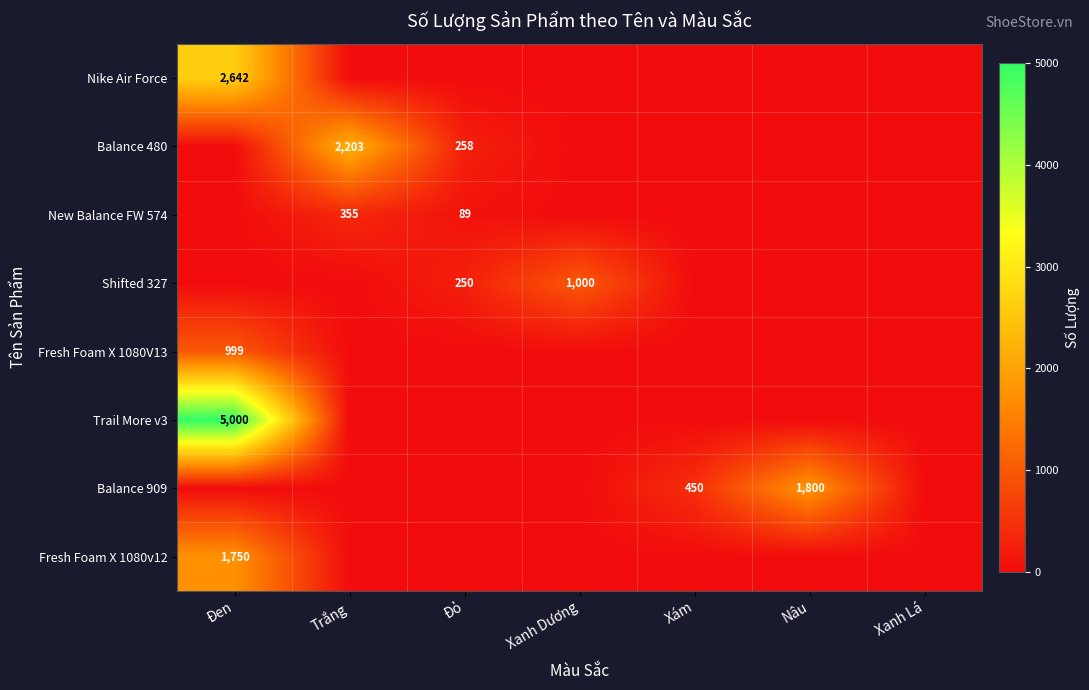

The value of Trail More v3 at Đen is 1625. True or false?

False